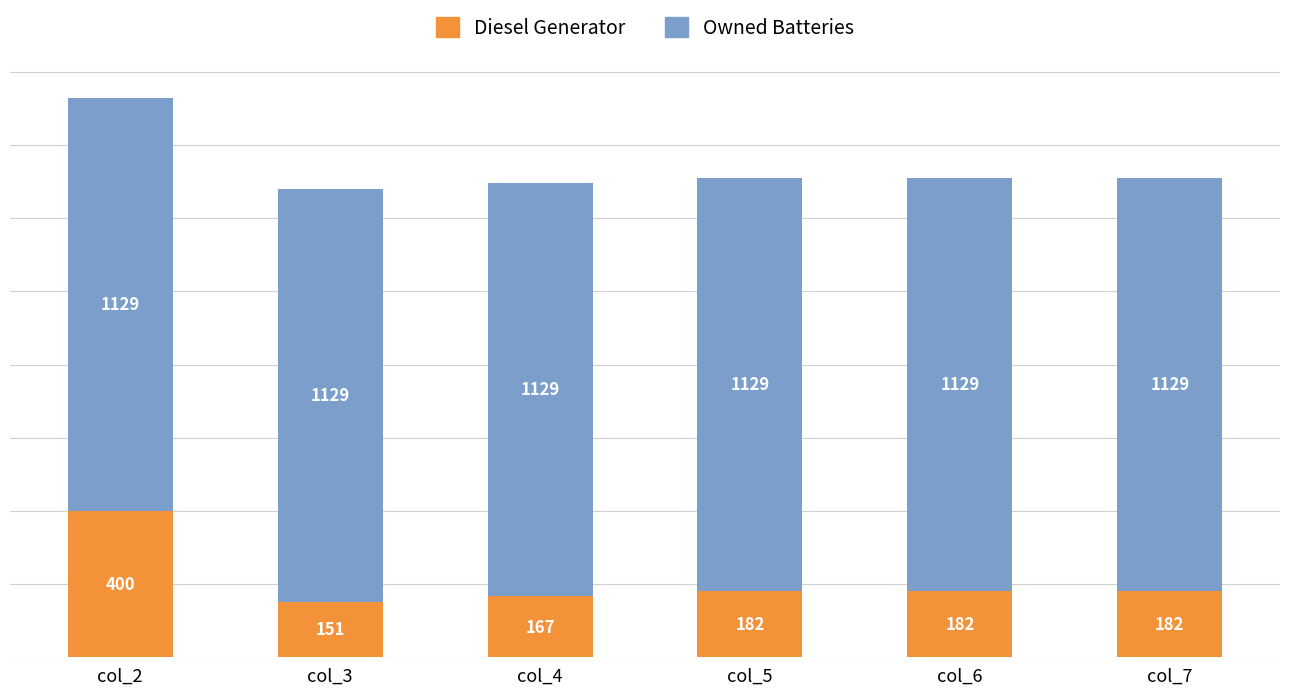

Where does the Diesel Generator series first go above 182?

col_2